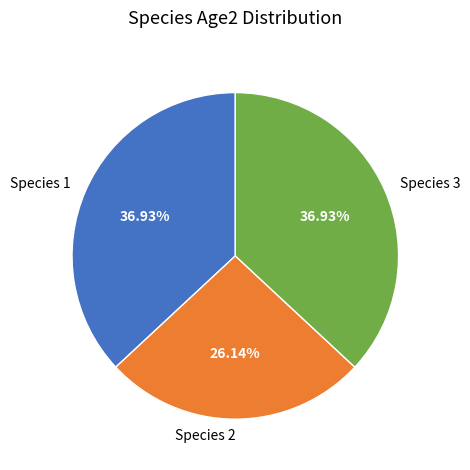

How many segments does this pie chart have?

3